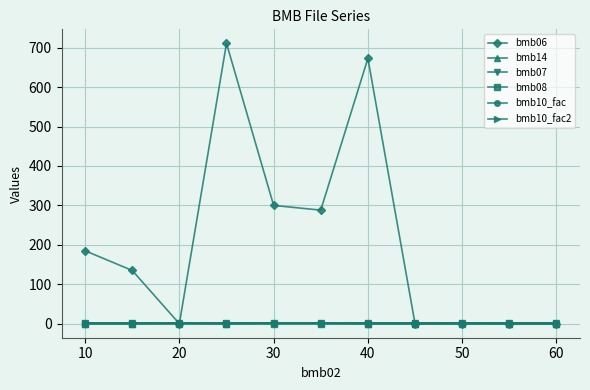

What is the value of the bmb14 point at the 5th from the left?

1.0